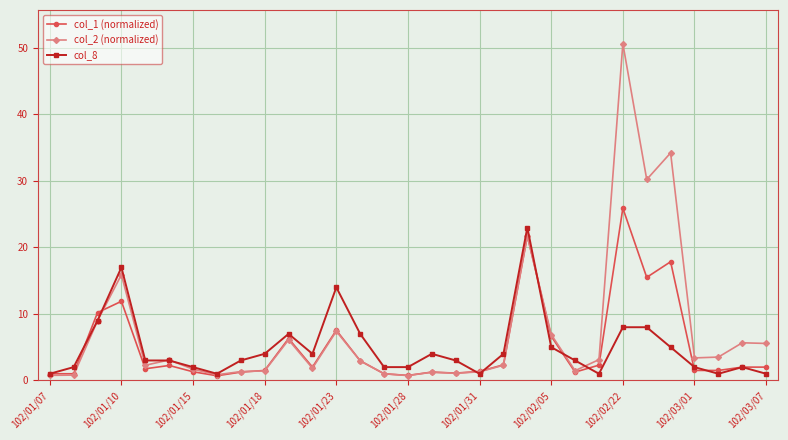

True or false: col_8 has more than 1 interior local peaks.

True